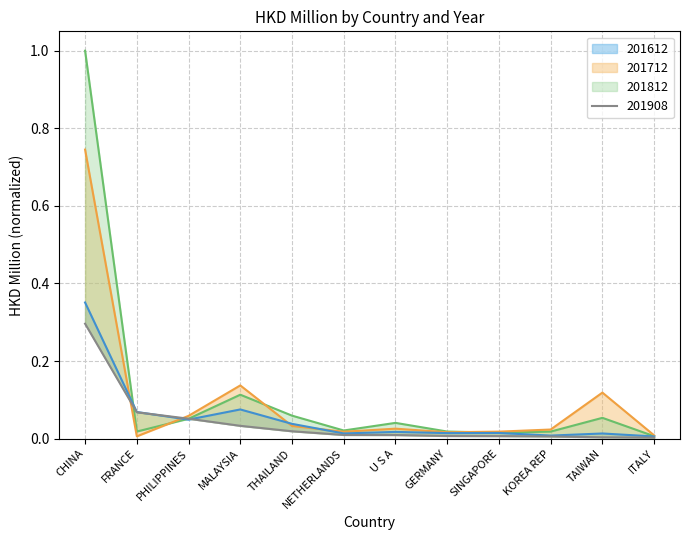

How many lines are shown in the chart?

4